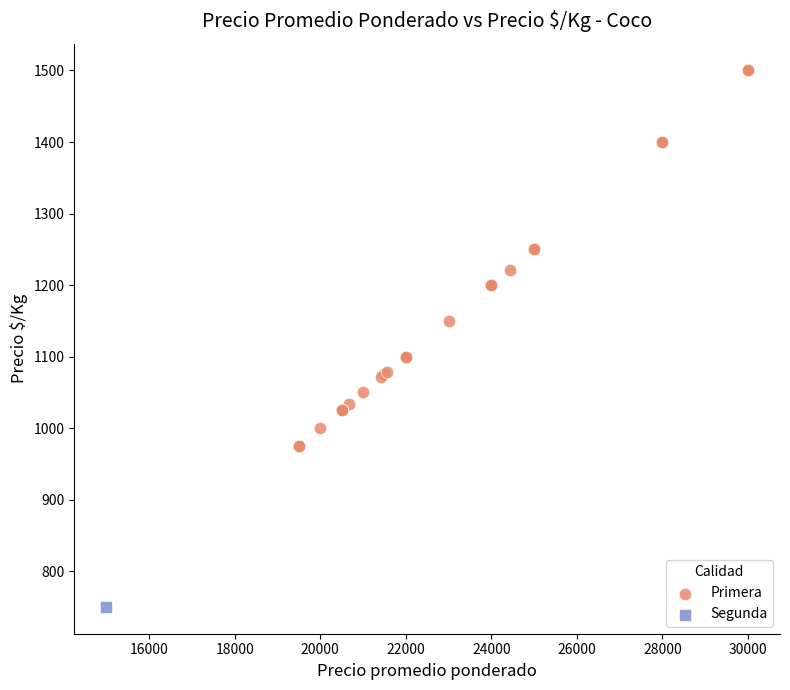

What are all the series names shown in the legend?

Primera, Segunda